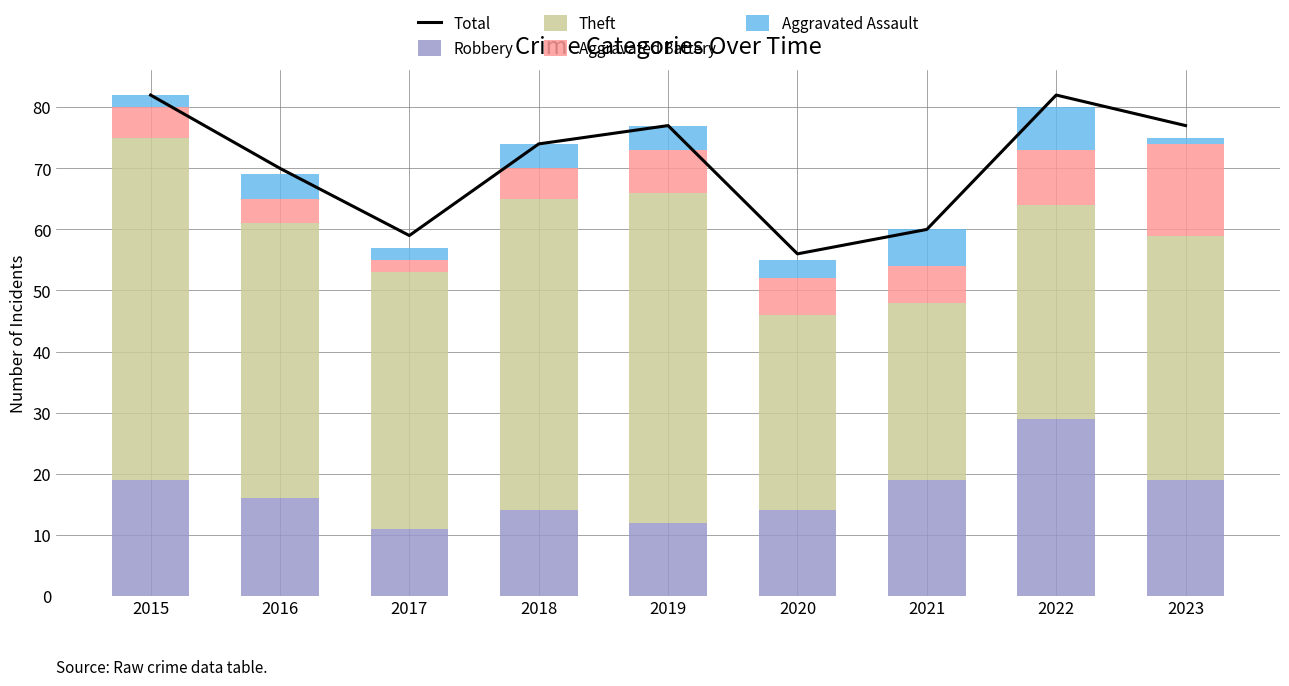

Which category has the lowest value in the Total series?

2020